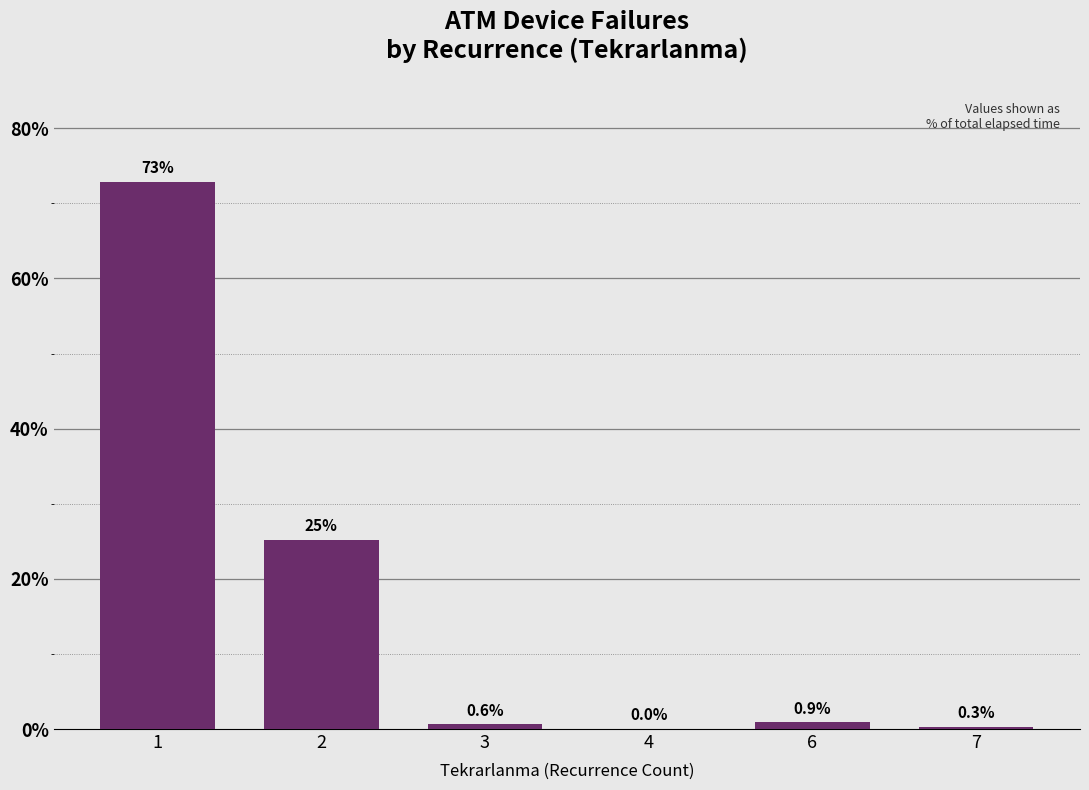

What is the maximum value shown in the chart?

72.9